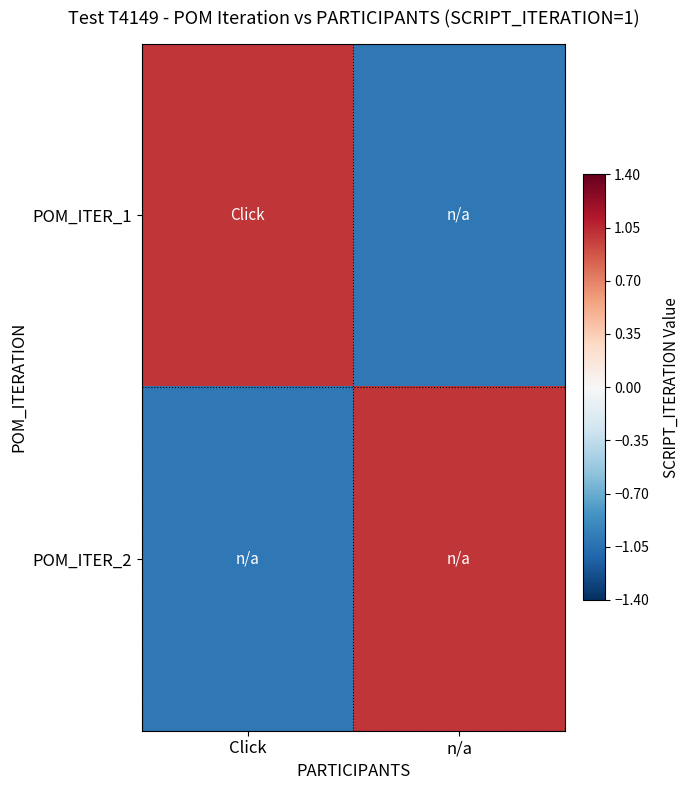

Which series changed the most between Click and n/a?

POM_ITER_1